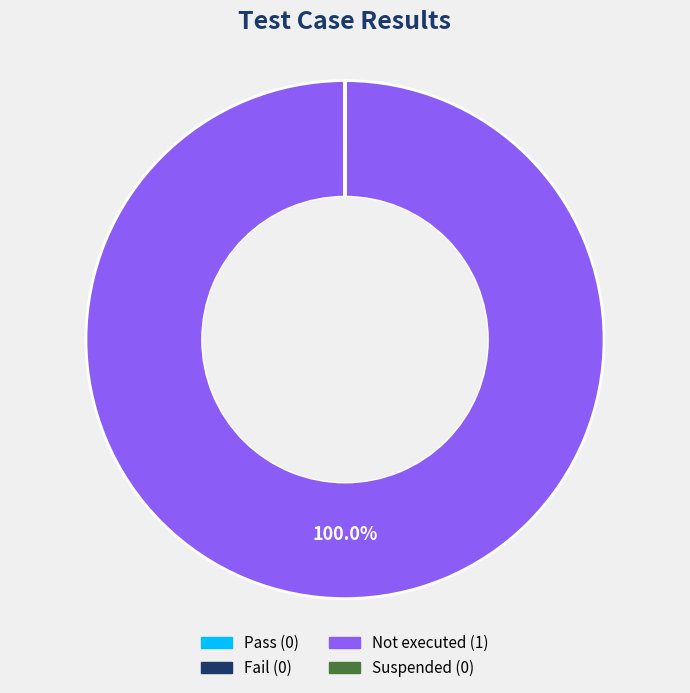

Which slice is the largest?

Not executed